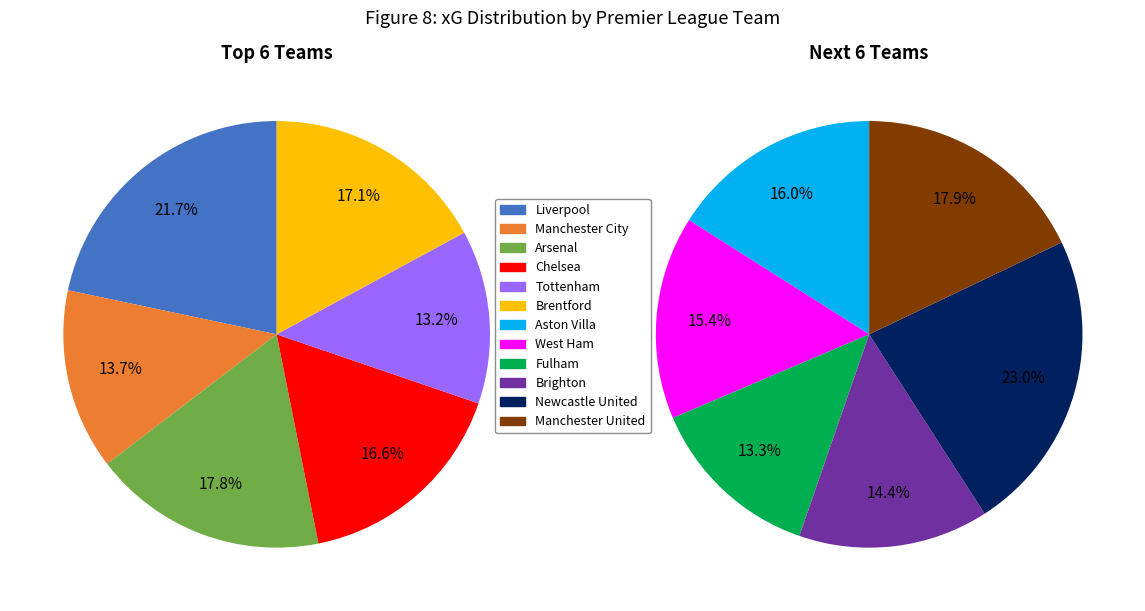

Rank the categories by value from highest to lowest.

Newcastle United, Liverpool, Manchester United, Arsenal, Brentford, Chelsea, Aston Villa, West Ham, Brighton, Manchester City, Fulham, Tottenham